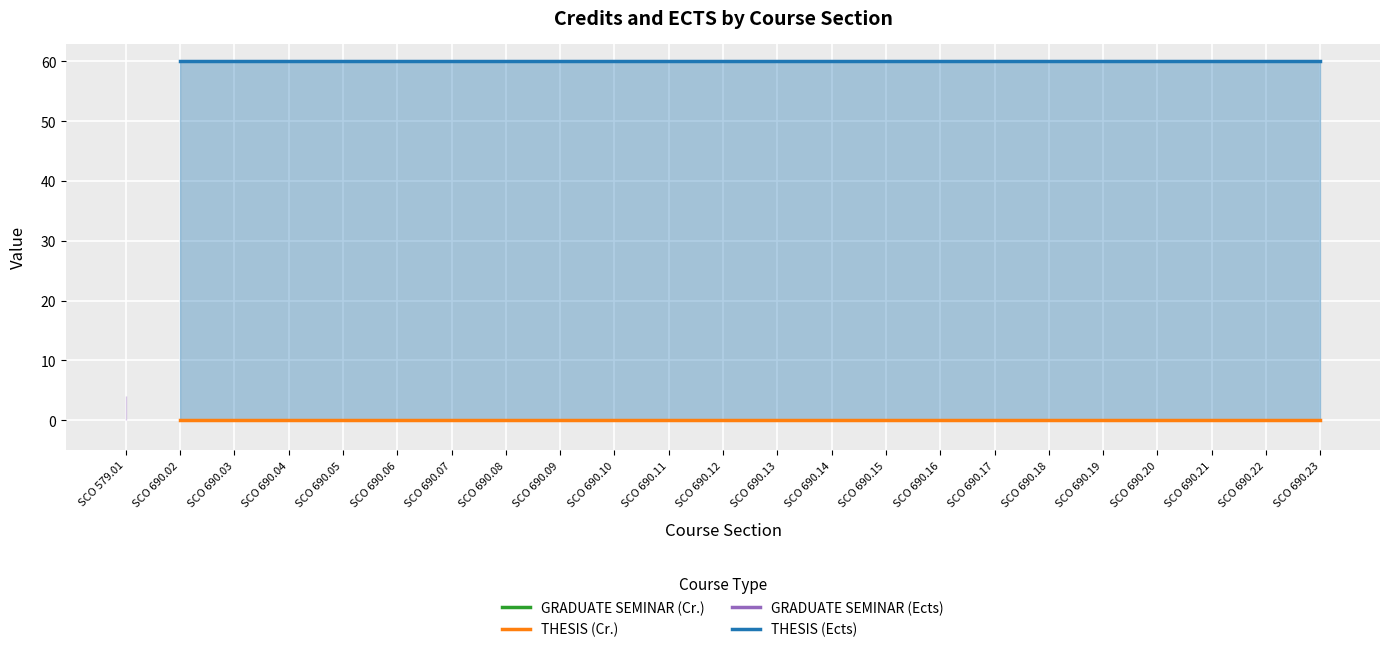

Which series has the widest spread of values?

GRADUATE SEMINAR (Cr.)